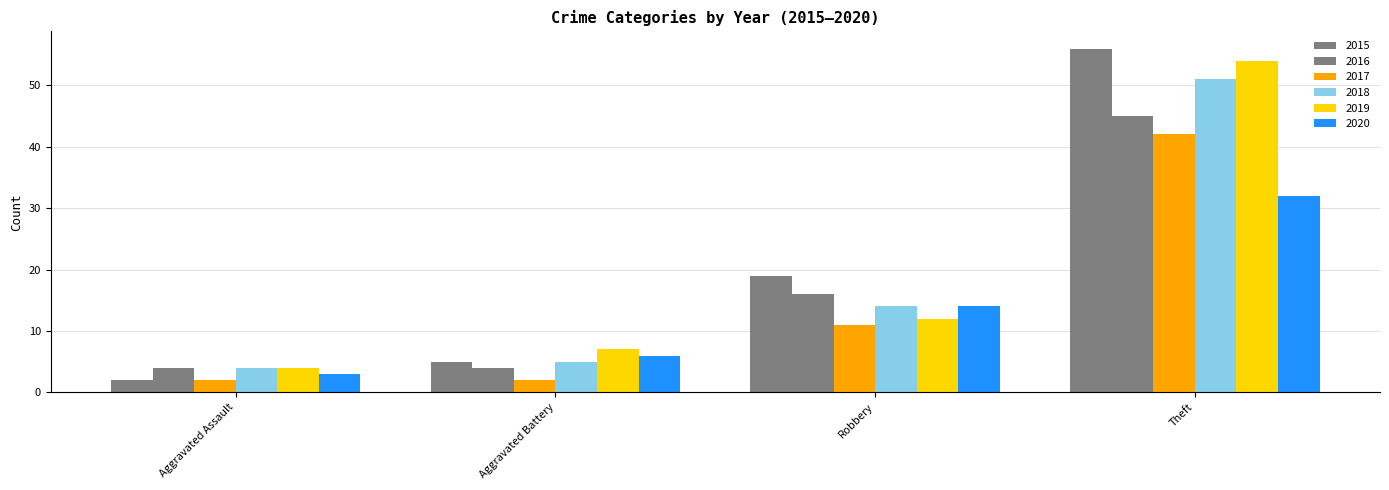

Where does the 2018 series first go above 14?

Theft